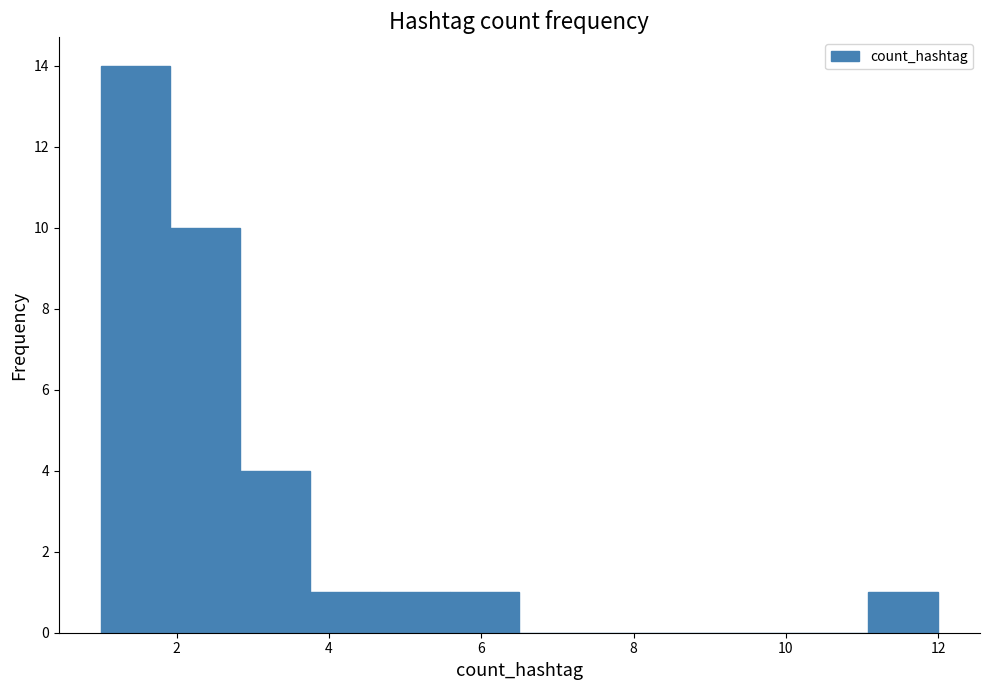

Reading left to right, transcribe this chart: for each bar, give the range it covers on the x-axis and its height. Neither the bar edges nor the heights are printed on the chart, so give them approximately, as read against the axes.

1.0 to 2.0: 14
2.0 to 2.8: 10
2.8 to 3.8: 4
3.8 to 4.6: 1
4.6 to 5.6: 1
5.6 to 6.6: 1
6.6 to 7.4: 0
7.4 to 8.4: 0
8.4 to 9.2: 0
9.2 to 10.2: 0
10.2 to 11.0: 0
11.0 to 12.0: 1